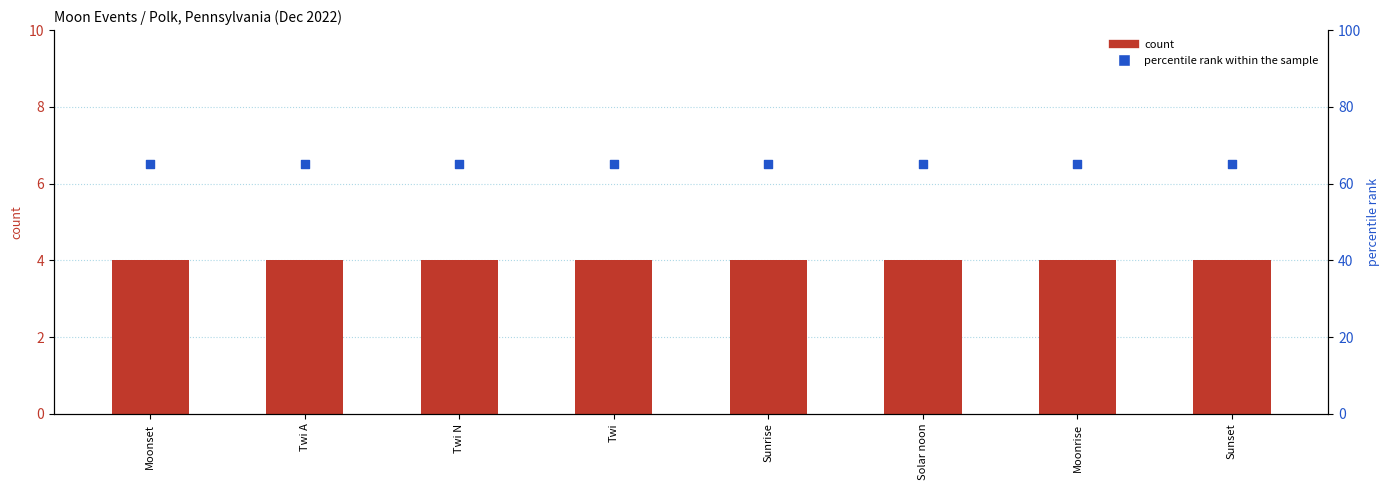

Which series has the largest total across all categories?

percentile rank within the sample